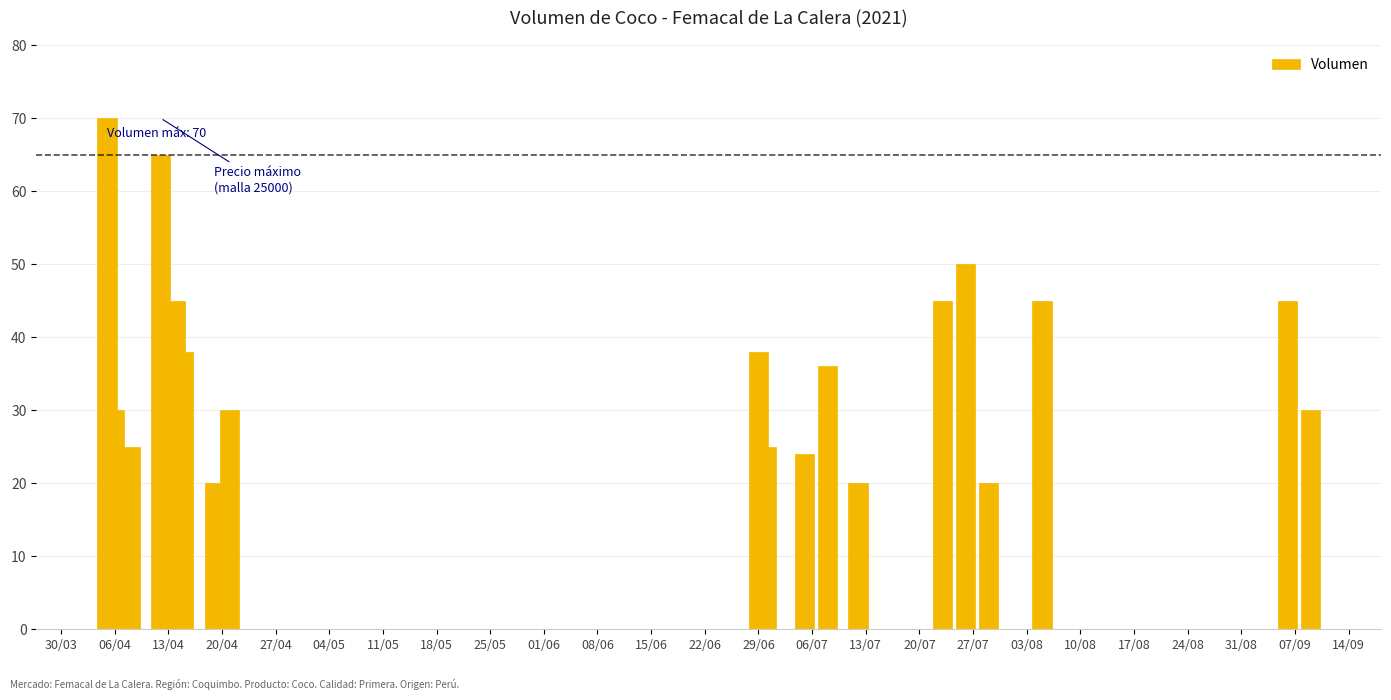

What is the difference between the second highest and second lowest values?

45